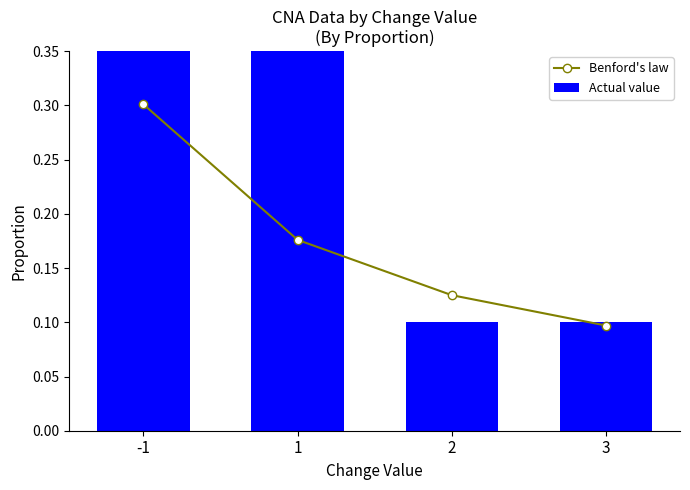

What is the highest value of the Benford's law series?

0.3